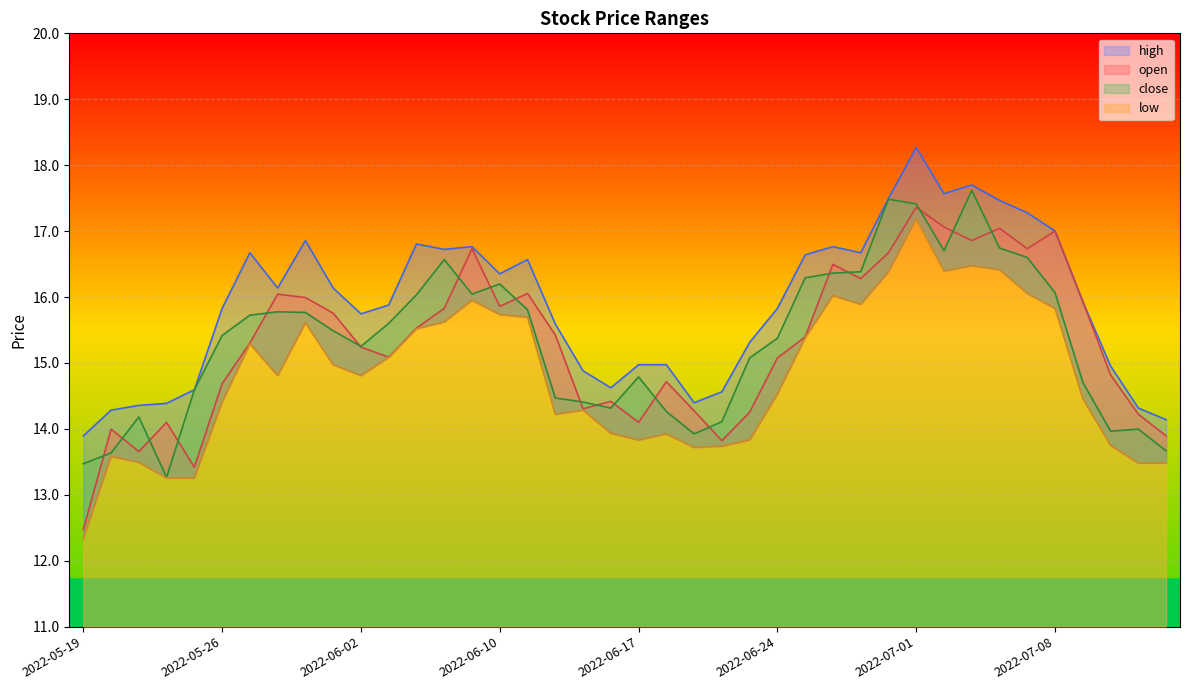

Between 2022-06-07 and 2022-06-16, which series saw the biggest shift?

high